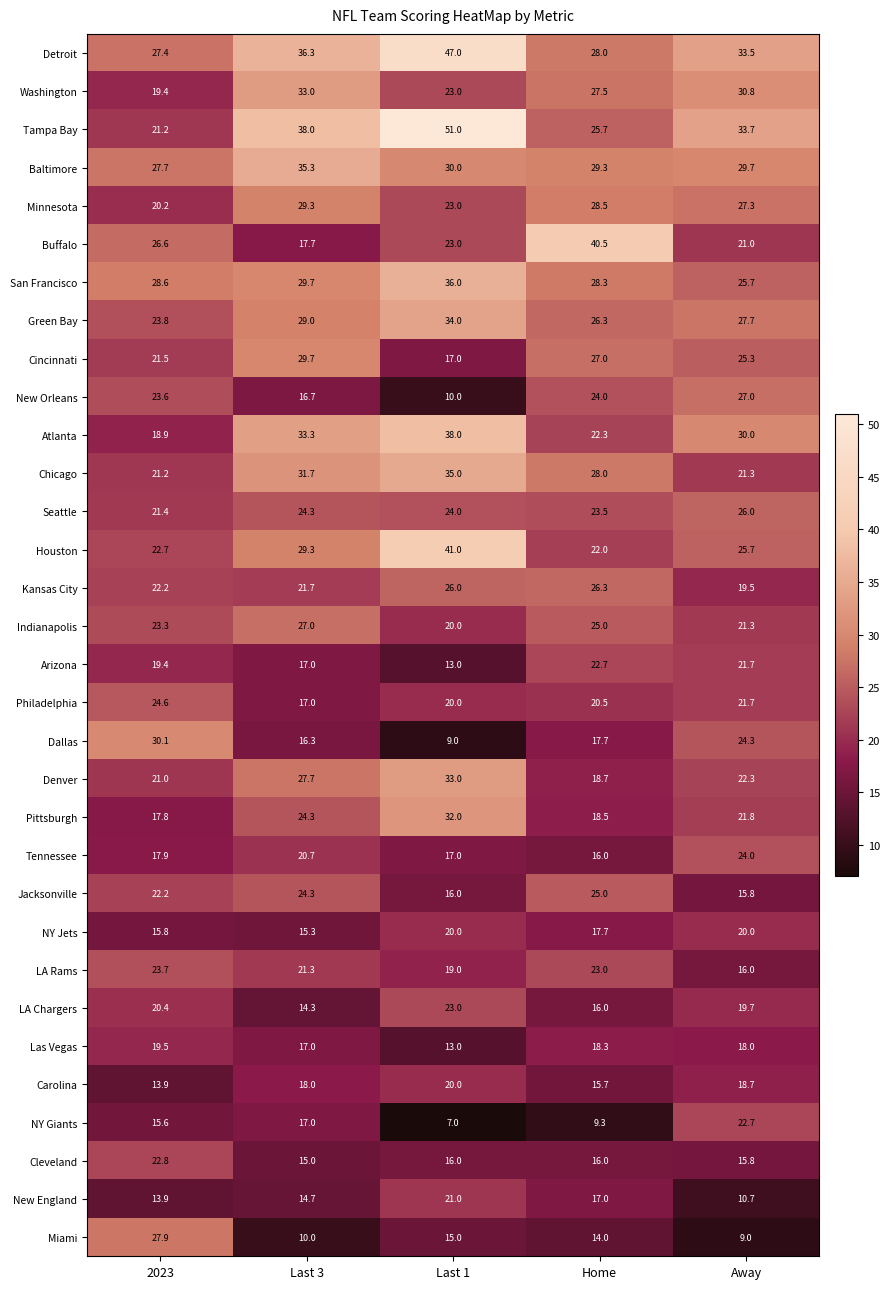

At how many categories does at least one series exceed 30?

5